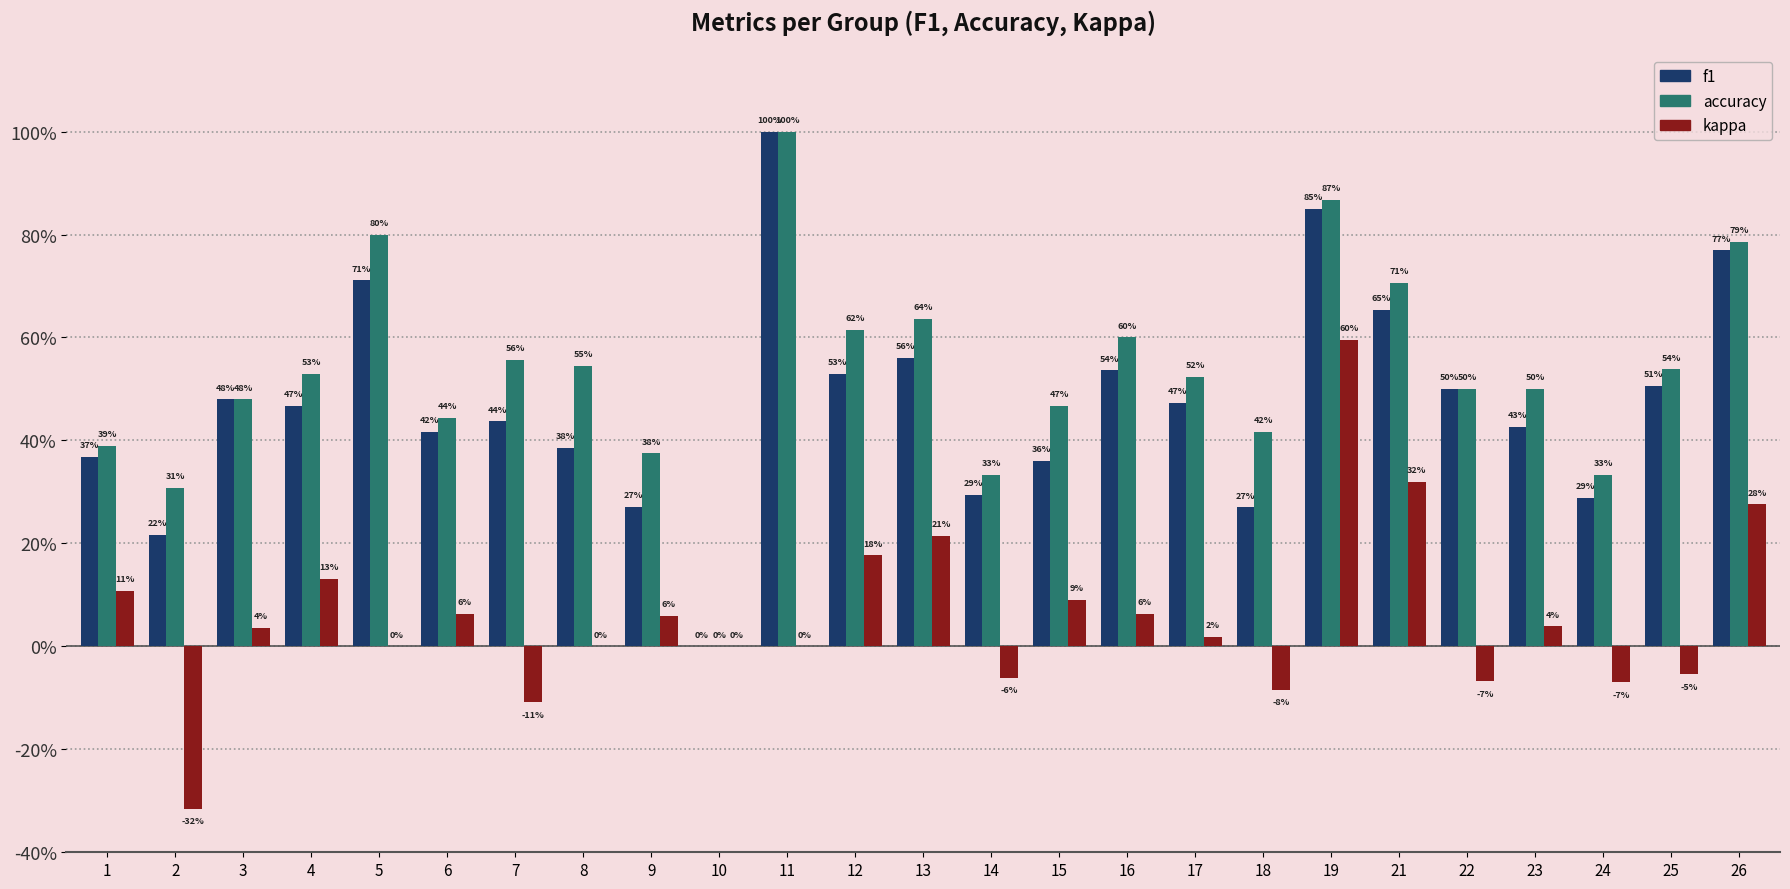

At which category is the sum across all series the highest?

19